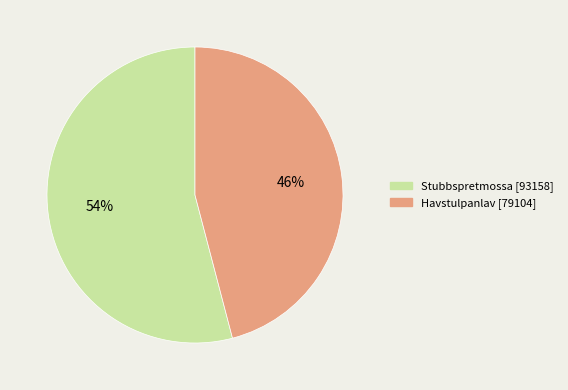

To the nearest percent, what is the difference between the largest and smallest slice percentages?

8%